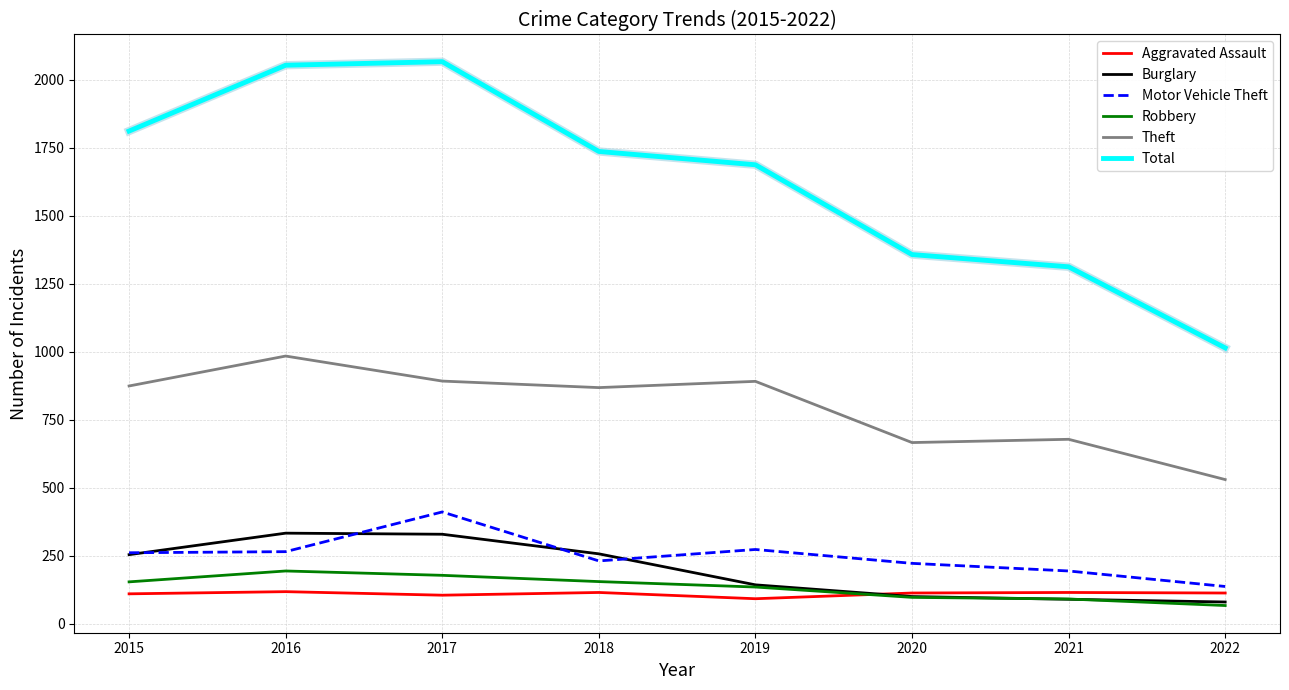

True or false: Total has more than 2 points higher than both neighbors.

False